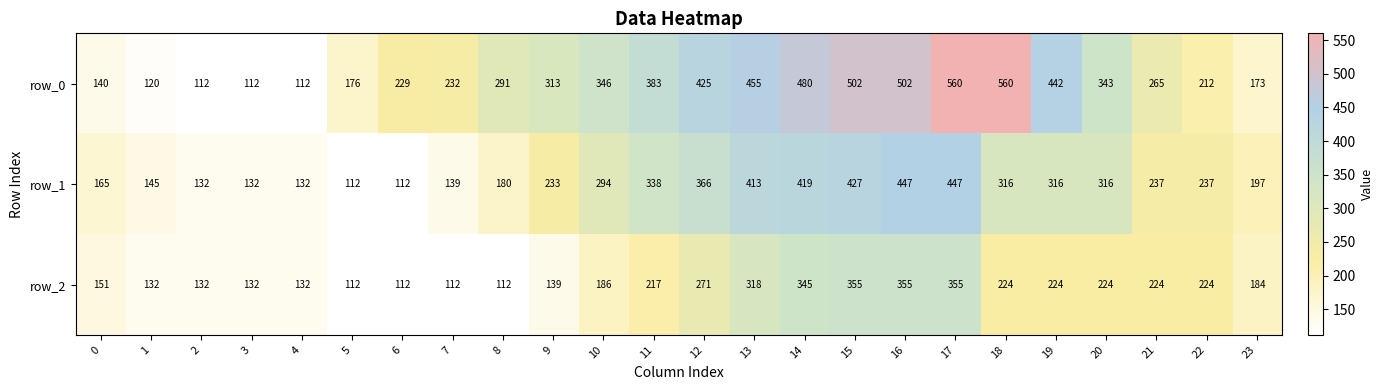

The value of row_0 at 11 is 556. True or false?

False